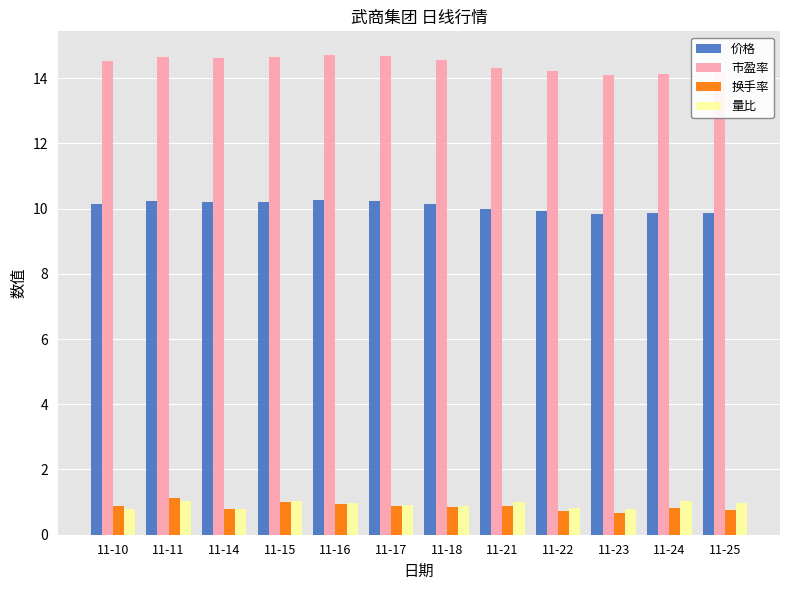

What is the spread (max minus min) of values at 11-25?

13.4